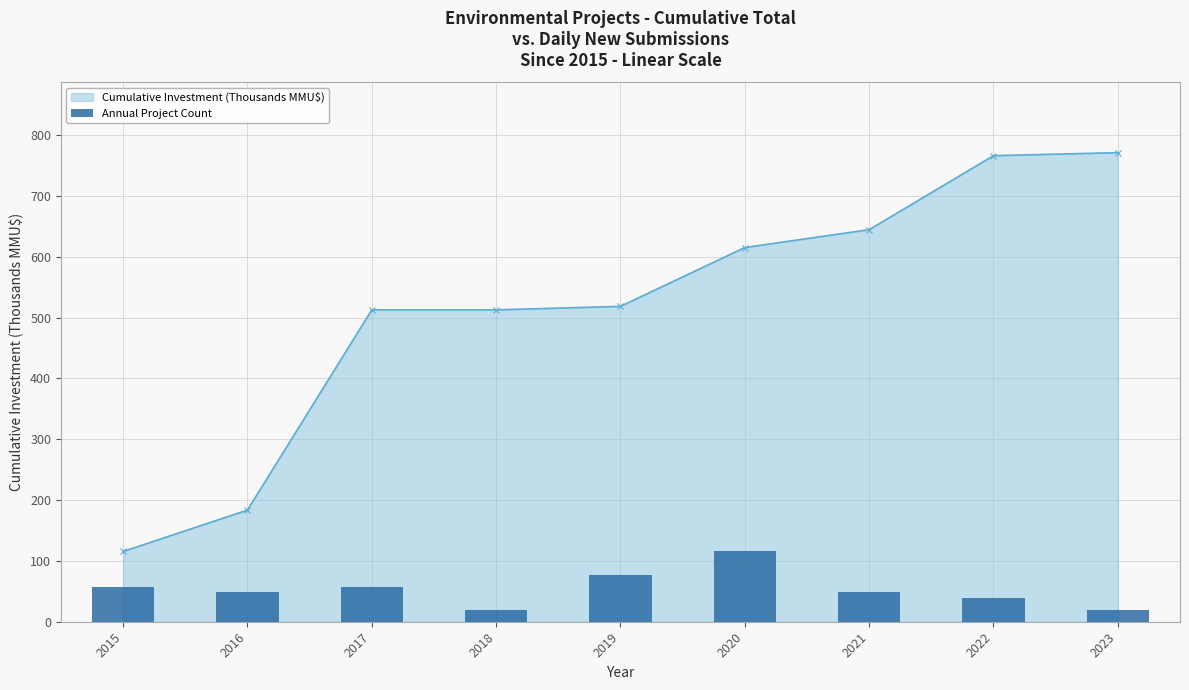

What is the value of the 5th bar from the left?

77.1